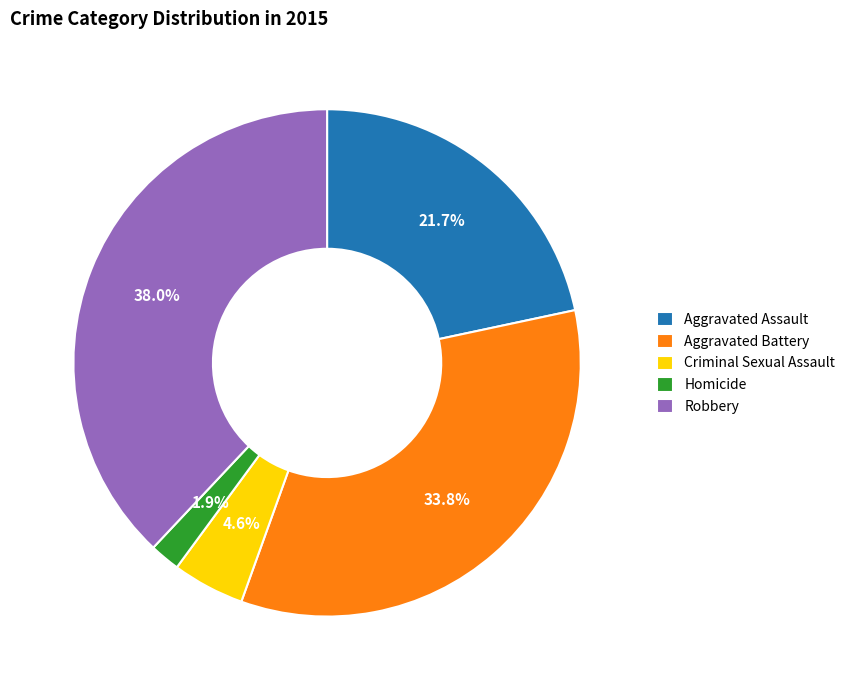

What is the total percentage of Homicide and Criminal Sexual Assault?

6.5%